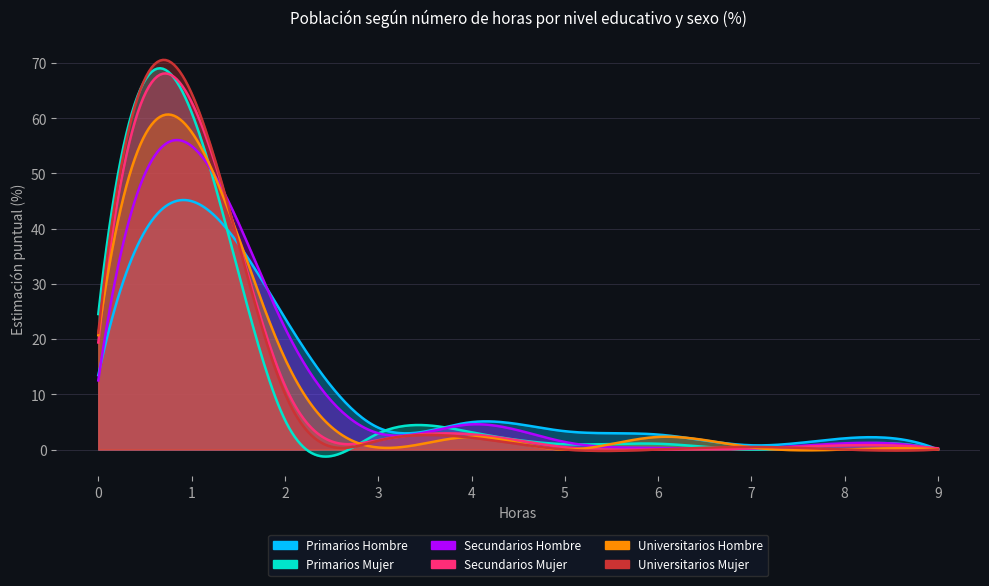

Is it true that Secundarios_Hombre equals 0.7 at 5?

False